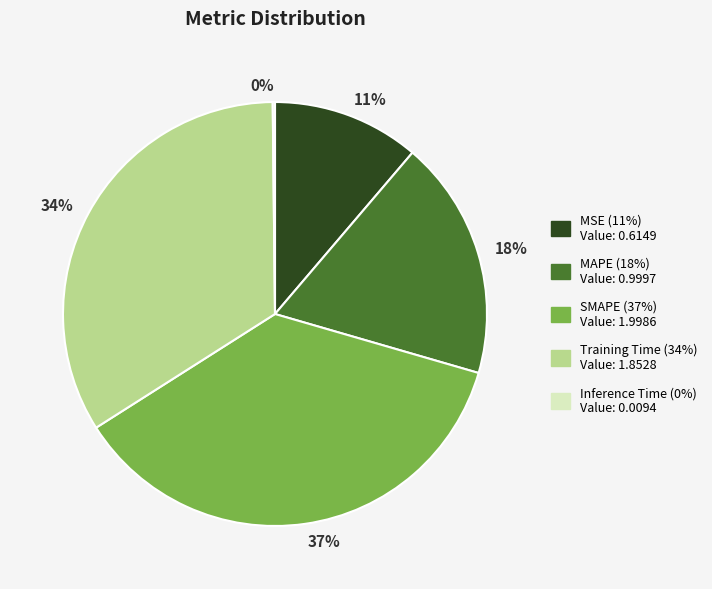

What is the largest slice in the pie chart?

37%